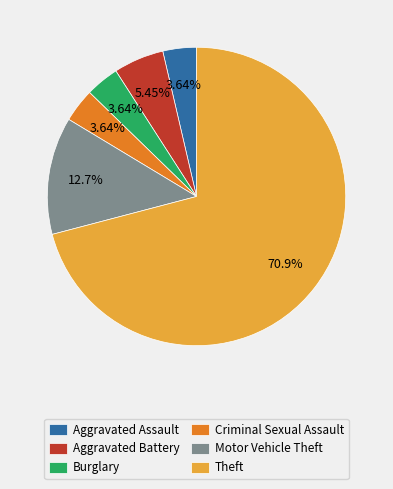

Does any single category account for the majority?

Yes